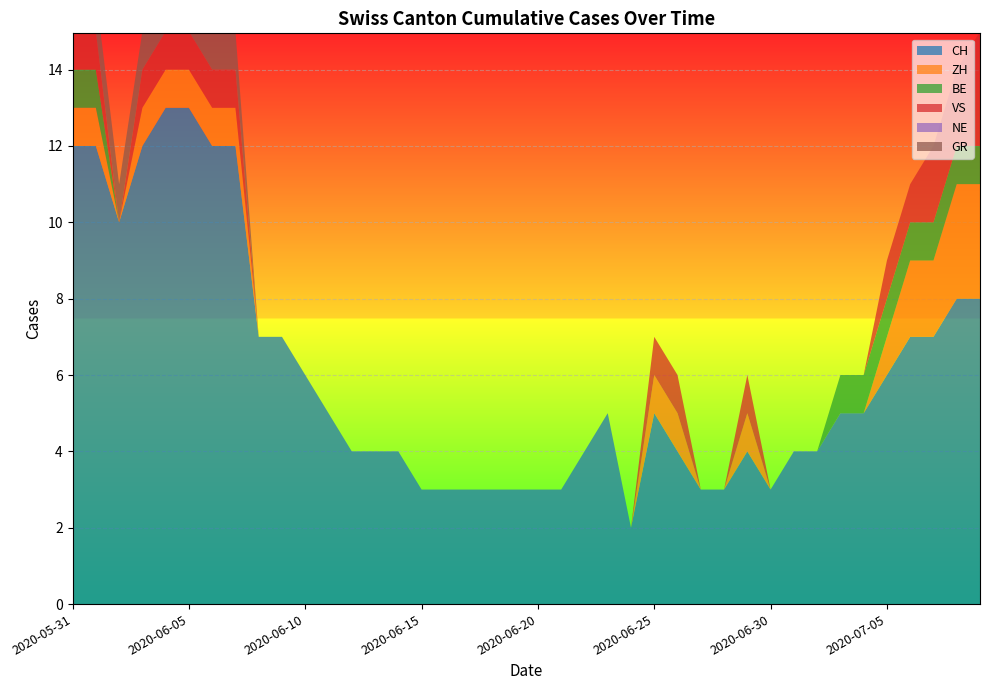

Reading left to right, transcribe all the data shown in this chart.

CH: 2020-05-31=12	2020-06-01=12	2020-06-02=10	2020-06-03=12	2020-06-04=13	2020-06-05=13	2020-06-06=12	2020-06-07=12	2020-06-08=7	2020-06-09=7	2020-06-10=6	2020-06-11=5	2020-06-12=4	2020-06-13=4	2020-06-14=4	2020-06-15=3	2020-06-16=3	2020-06-17=3	2020-06-18=3	2020-06-19=3	2020-06-20=3	2020-06-21=3	2020-06-22=4	2020-06-23=5	2020-06-24=2	2020-06-25=5	2020-06-26=4	2020-06-27=3	2020-06-28=3	2020-06-29=4	2020-06-30=3	2020-07-01=4	2020-07-02=4	2020-07-03=5	2020-07-04=5	2020-07-05=6	2020-07-06=7	2020-07-07=7	2020-07-08=8	2020-07-09=8
ZH: 2020-05-31=1	2020-06-01=1	2020-06-02=0	2020-06-03=1	2020-06-04=1	2020-06-05=1	2020-06-06=1	2020-06-07=1	2020-06-08=0	2020-06-09=0	2020-06-10=0	2020-06-11=0	2020-06-12=0	2020-06-13=0	2020-06-14=0	2020-06-15=0	2020-06-16=0	2020-06-17=0	2020-06-18=0	2020-06-19=0	2020-06-20=0	2020-06-21=0	2020-06-22=0	2020-06-23=0	2020-06-24=0	2020-06-25=1	2020-06-26=1	2020-06-27=0	2020-06-28=0	2020-06-29=1	2020-06-30=0	2020-07-01=0	2020-07-02=0	2020-07-03=0	2020-07-04=0	2020-07-05=1	2020-07-06=2	2020-07-07=2	2020-07-08=3	2020-07-09=3
BE: 2020-05-31=1	2020-06-01=1	2020-06-02=0	2020-06-03=0	2020-06-04=0	2020-06-05=0	2020-06-06=0	2020-06-07=0	2020-06-08=0	2020-06-09=0	2020-06-10=0	2020-06-11=0	2020-06-12=0	2020-06-13=0	2020-06-14=0	2020-06-15=0	2020-06-16=0	2020-06-17=0	2020-06-18=0	2020-06-19=0	2020-06-20=0	2020-06-21=0	2020-06-22=0	2020-06-23=0	2020-06-24=0	2020-06-25=0	2020-06-26=0	2020-06-27=0	2020-06-28=0	2020-06-29=0	2020-06-30=0	2020-07-01=0	2020-07-02=0	2020-07-03=1	2020-07-04=1	2020-07-05=1	2020-07-06=1	2020-07-07=1	2020-07-08=1	2020-07-09=1
VS: 2020-05-31=1	2020-06-01=1	2020-06-02=0	2020-06-03=1	2020-06-04=1	2020-06-05=1	2020-06-06=1	2020-06-07=1	2020-06-08=0	2020-06-09=0	2020-06-10=0	2020-06-11=0	2020-06-12=0	2020-06-13=0	2020-06-14=0	2020-06-15=0	2020-06-16=0	2020-06-17=0	2020-06-18=0	2020-06-19=0	2020-06-20=0	2020-06-21=0	2020-06-22=0	2020-06-23=0	2020-06-24=0	2020-06-25=1	2020-06-26=1	2020-06-27=0	2020-06-28=0	2020-06-29=1	2020-06-30=0	2020-07-01=0	2020-07-02=0	2020-07-03=0	2020-07-04=0	2020-07-05=1	2020-07-06=1	2020-07-07=2	2020-07-08=2	2020-07-09=3
NE: 2020-05-31=0	2020-06-01=0	2020-06-02=0	2020-06-03=0	2020-06-04=0	2020-06-05=0	2020-06-06=0	2020-06-07=0	2020-06-08=0	2020-06-09=0	2020-06-10=0	2020-06-11=0	2020-06-12=0	2020-06-13=0	2020-06-14=0	2020-06-15=0	2020-06-16=0	2020-06-17=0	2020-06-18=0	2020-06-19=0	2020-06-20=0	2020-06-21=0	2020-06-22=0	2020-06-23=0	2020-06-24=0	2020-06-25=0	2020-06-26=0	2020-06-27=0	2020-06-28=0	2020-06-29=0	2020-06-30=0	2020-07-01=0	2020-07-02=0	2020-07-03=0	2020-07-04=0	2020-07-05=0	2020-07-06=0	2020-07-07=0	2020-07-08=0	2020-07-09=0
GR: 2020-05-31=1	2020-06-01=1	2020-06-02=1	2020-06-03=1	2020-06-04=1	2020-06-05=1	2020-06-06=1	2020-06-07=1	2020-06-08=0	2020-06-09=0	2020-06-10=0	2020-06-11=0	2020-06-12=0	2020-06-13=0	2020-06-14=0	2020-06-15=0	2020-06-16=0	2020-06-17=0	2020-06-18=0	2020-06-19=0	2020-06-20=0	2020-06-21=0	2020-06-22=0	2020-06-23=0	2020-06-24=0	2020-06-25=0	2020-06-26=0	2020-06-27=0	2020-06-28=0	2020-06-29=0	2020-06-30=0	2020-07-01=0	2020-07-02=0	2020-07-03=0	2020-07-04=0	2020-07-05=0	2020-07-06=0	2020-07-07=0	2020-07-08=0	2020-07-09=0